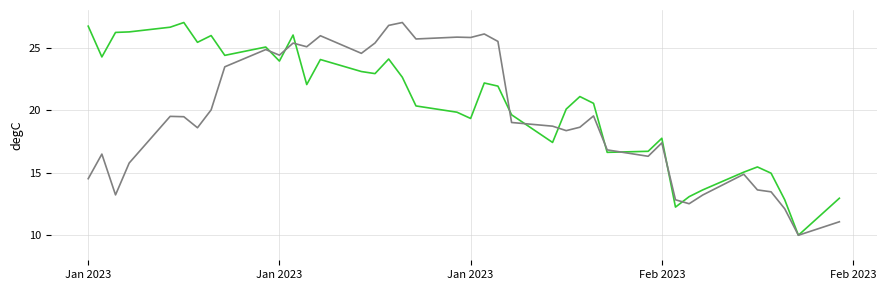

What is the maximum value shown in the chart?

27.0